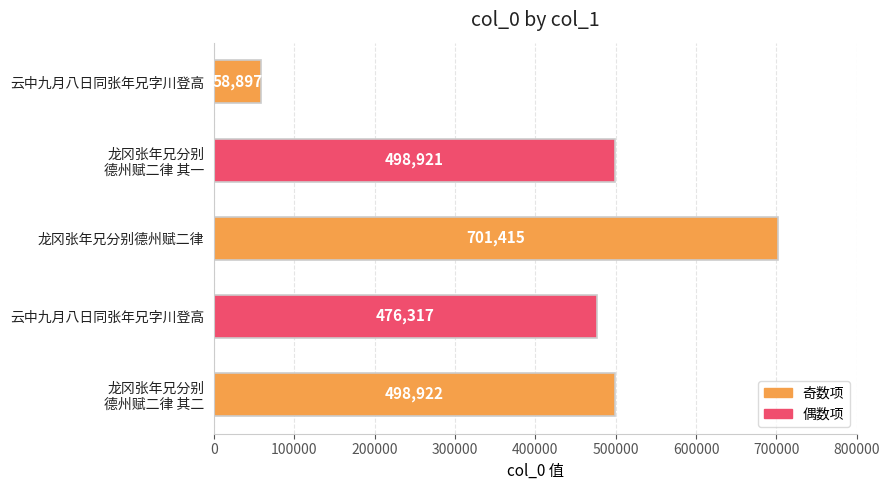

What is the average value?

446894